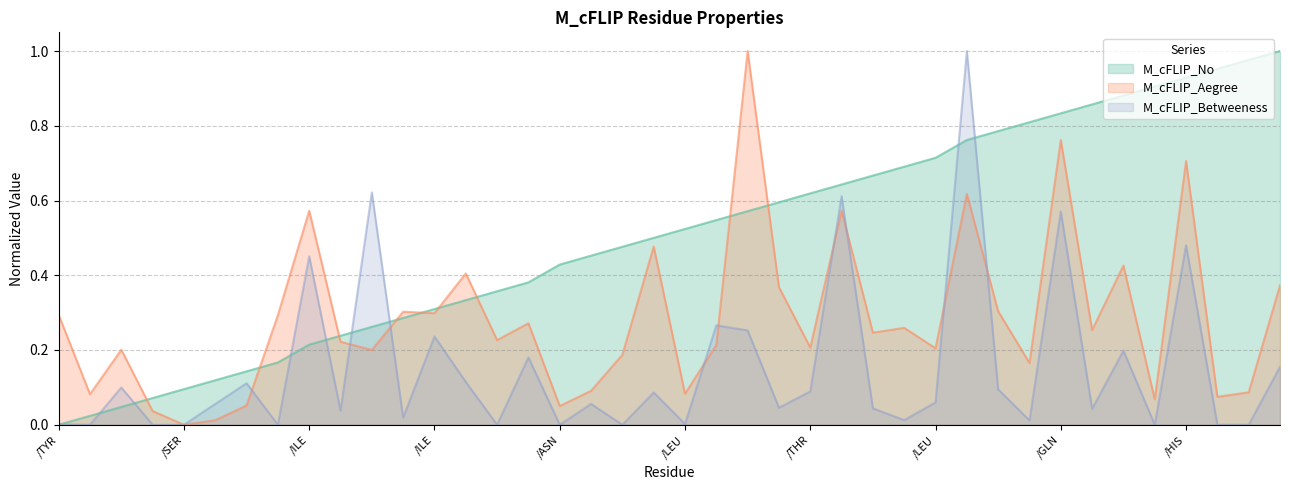

True or false: M_cFLIP_No has a value of 0.3 at /ILE.

False